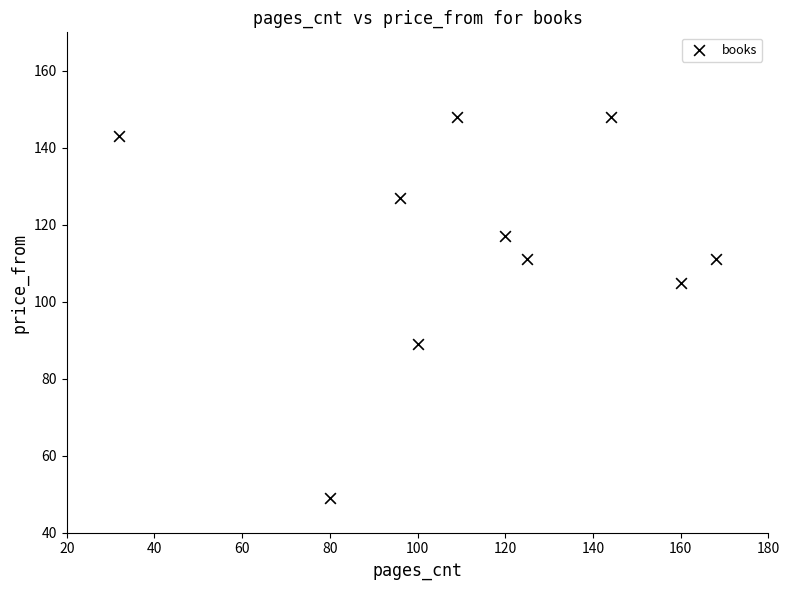

What Y value in the scatter plot is closest to 98?

105